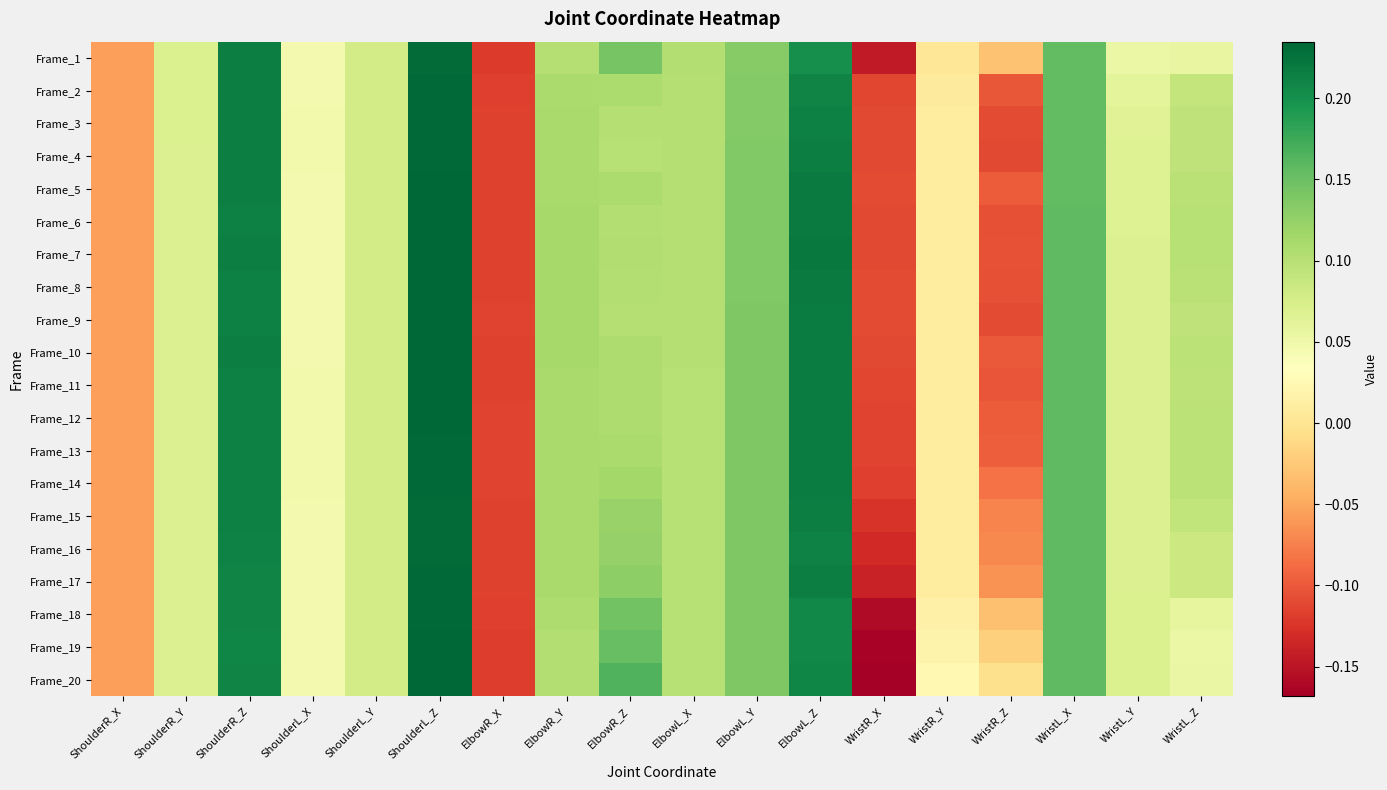

At which category is the sum across all series the highest?

ShoulderL_Z